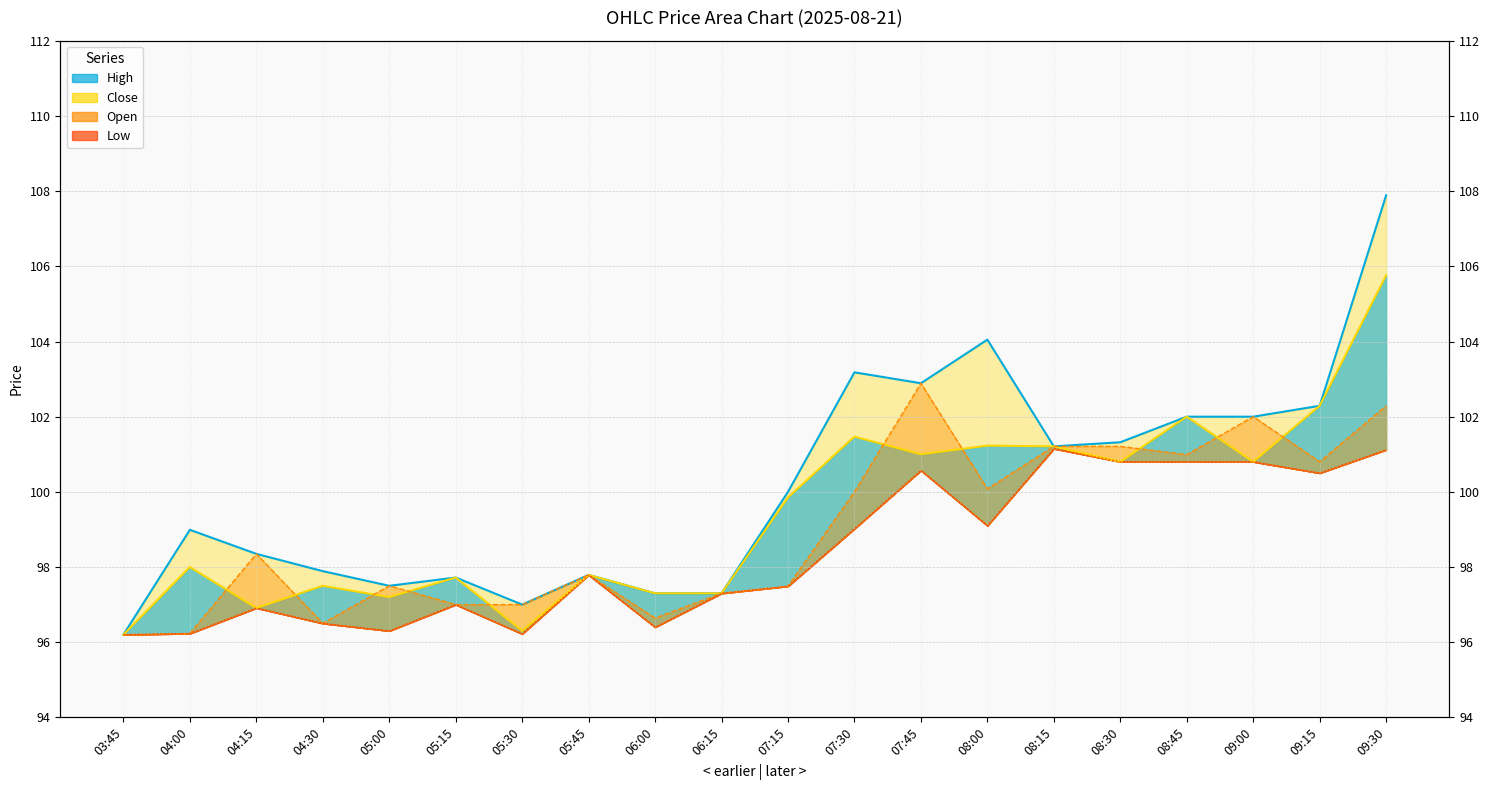

What is the difference between the Close values at 07:30 and 08:45?

0.5